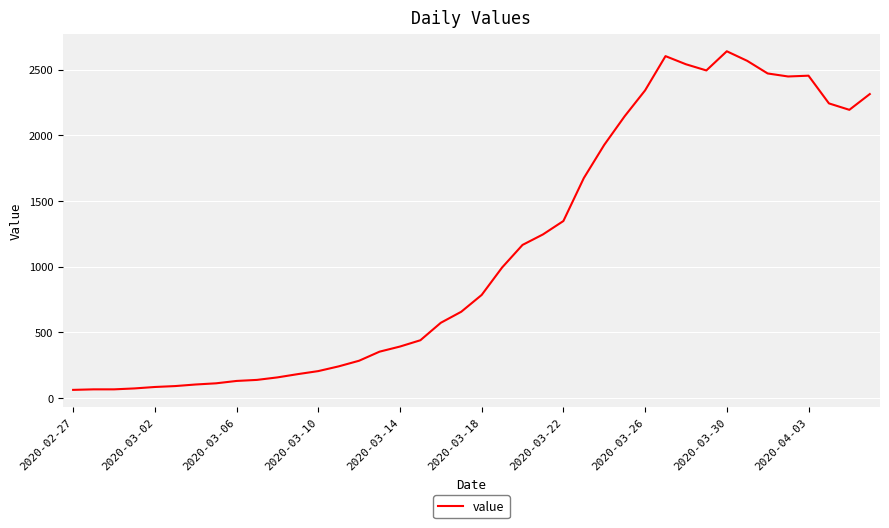

What is the difference between the maximum and minimum values?

2579